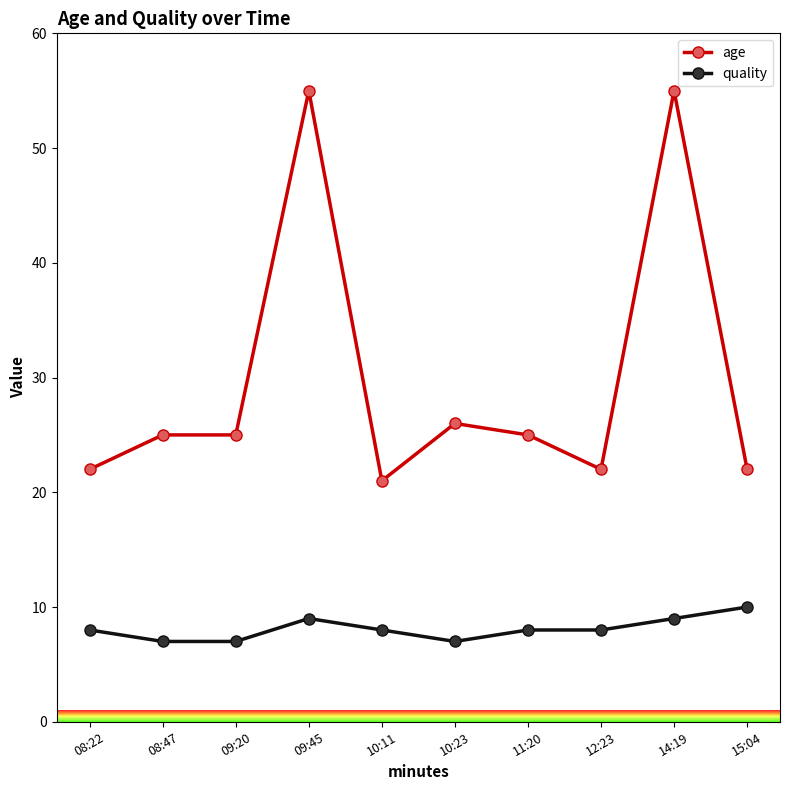

What value does the age series have at 14:19?

55